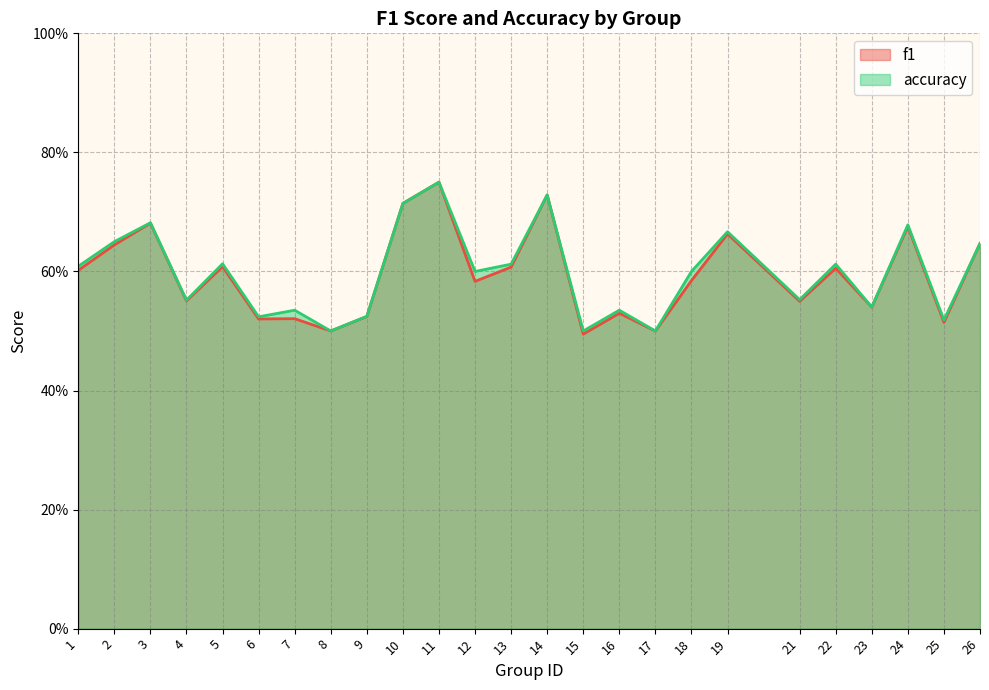

What is the value of the accuracy point at the 2nd from the left?

0.7